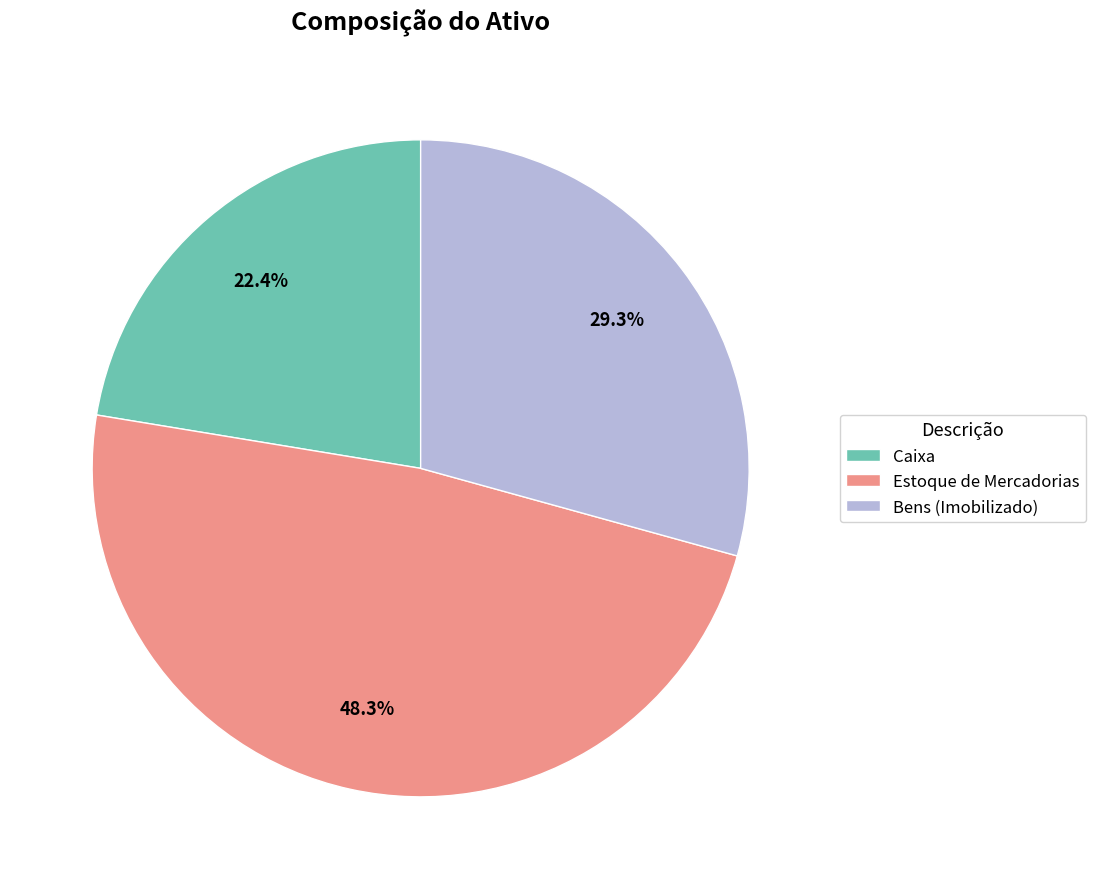

True or false: Bens (Imobilizado) accounts for 29% of the total.

True